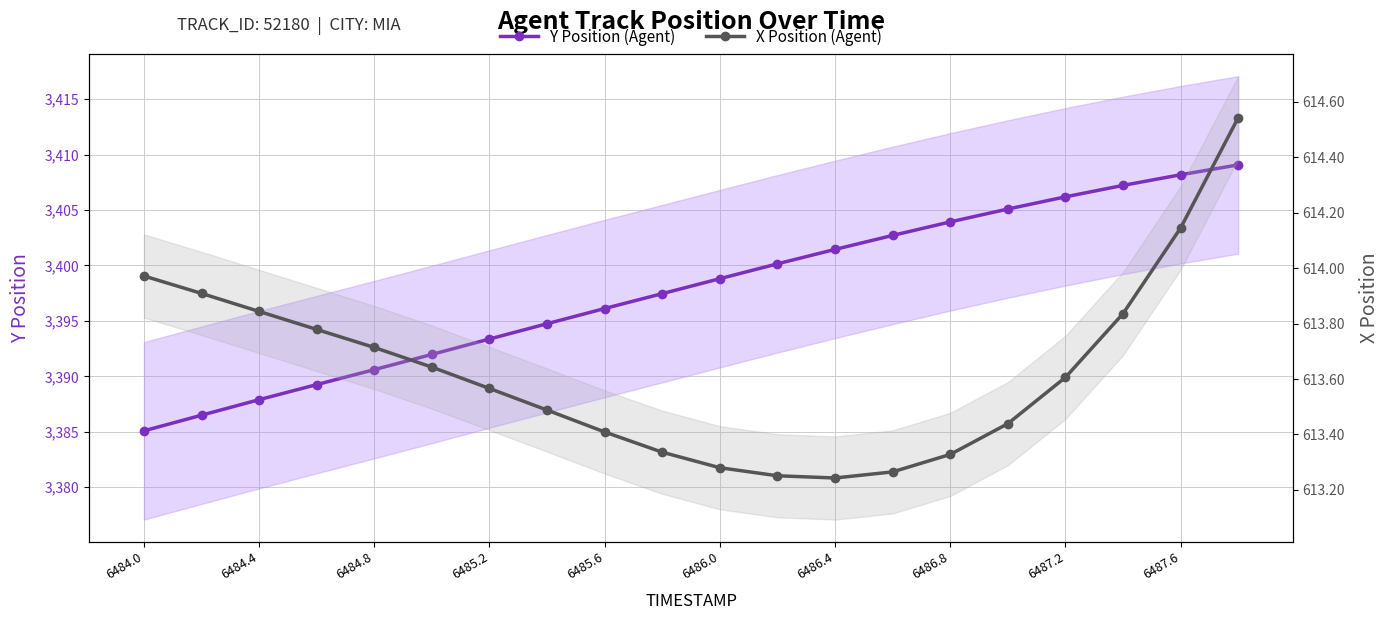

The value of X Position (Agent) at 11 is 169.4. True or false?

False